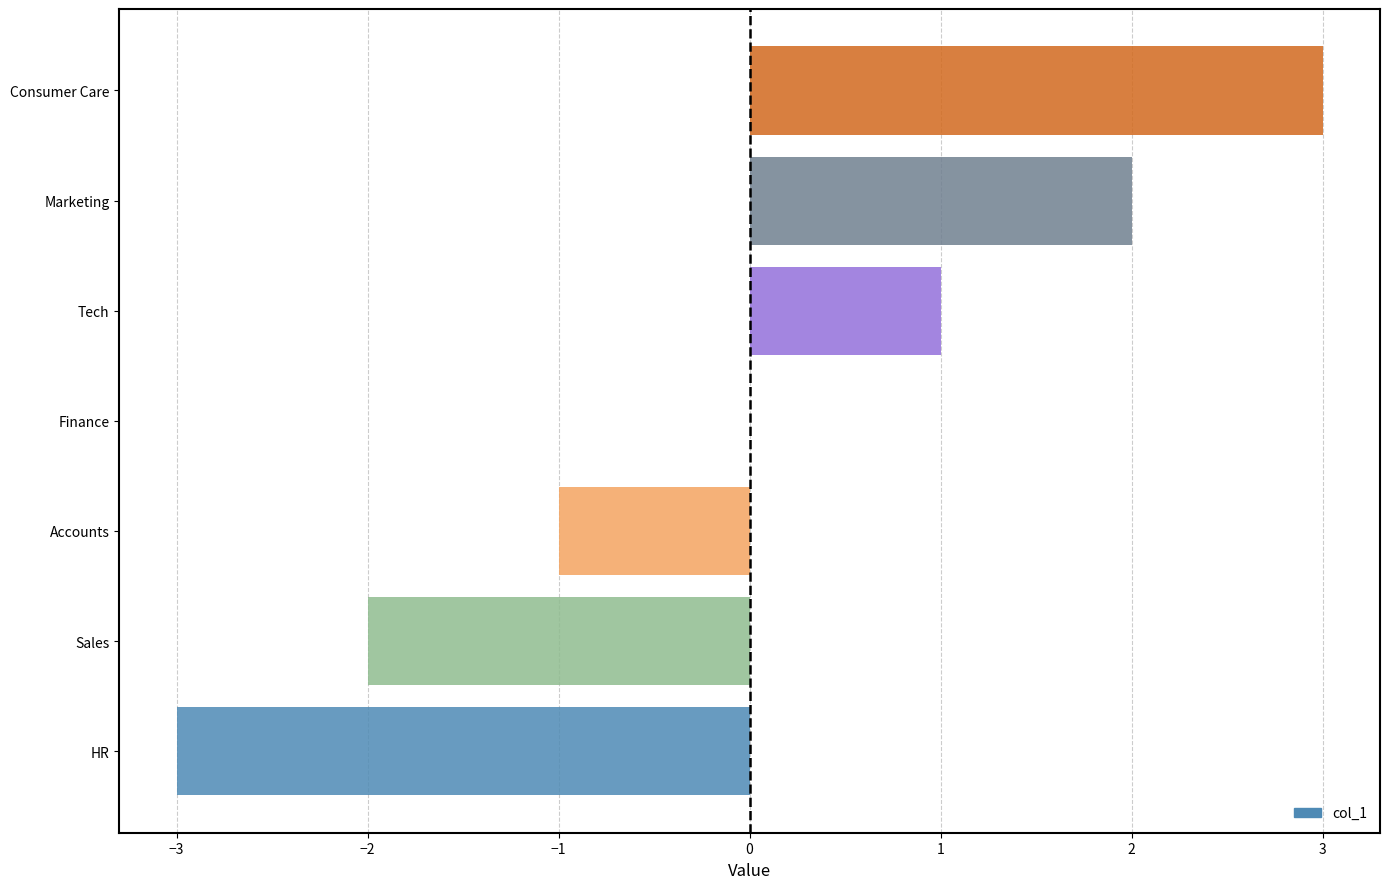

Reading bottom to top, extract all data points from this chart.

HR=-3	Sales=-2	Accounts=-1	Finance=0	Tech=1	Marketing=2	Consumer Care=3